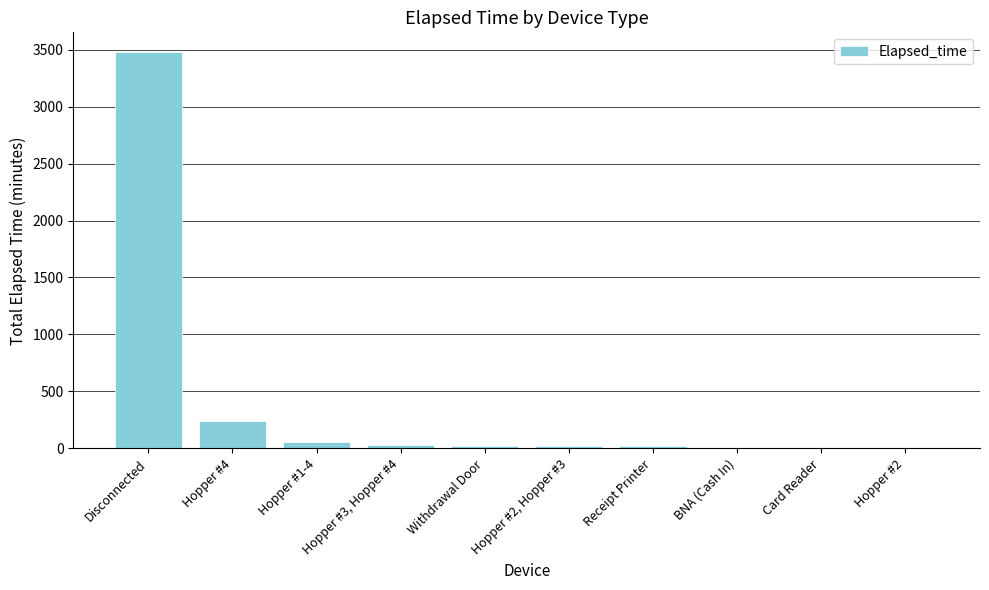

Where is the data nearest to the value 1738?

Hopper #4